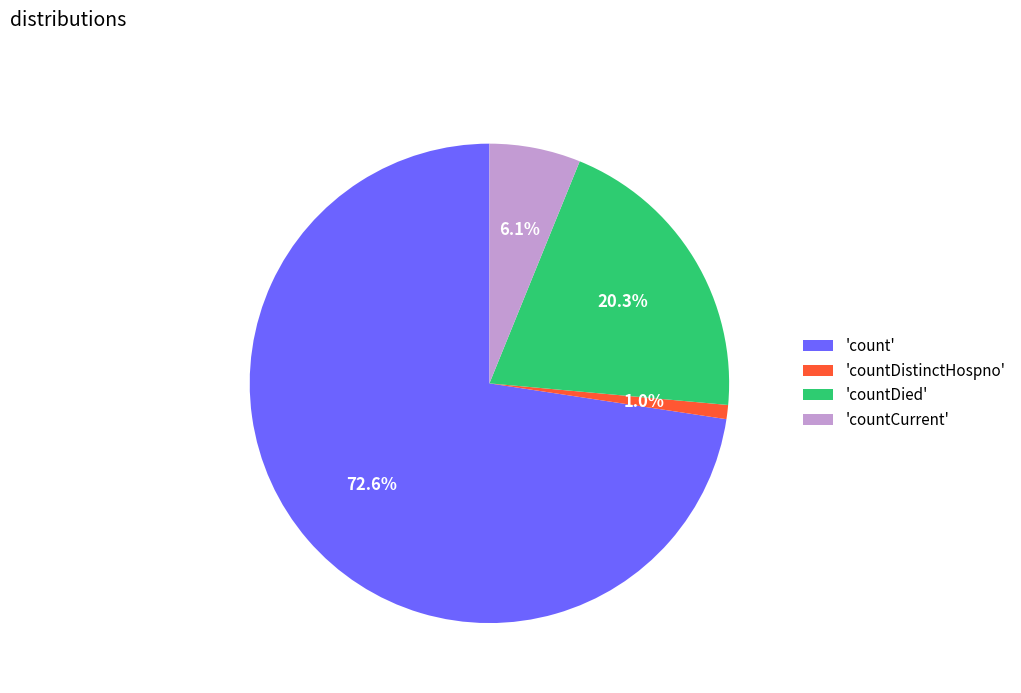

What is the total percentage of 'countDistinctHospno' and 'count'?

73.6%